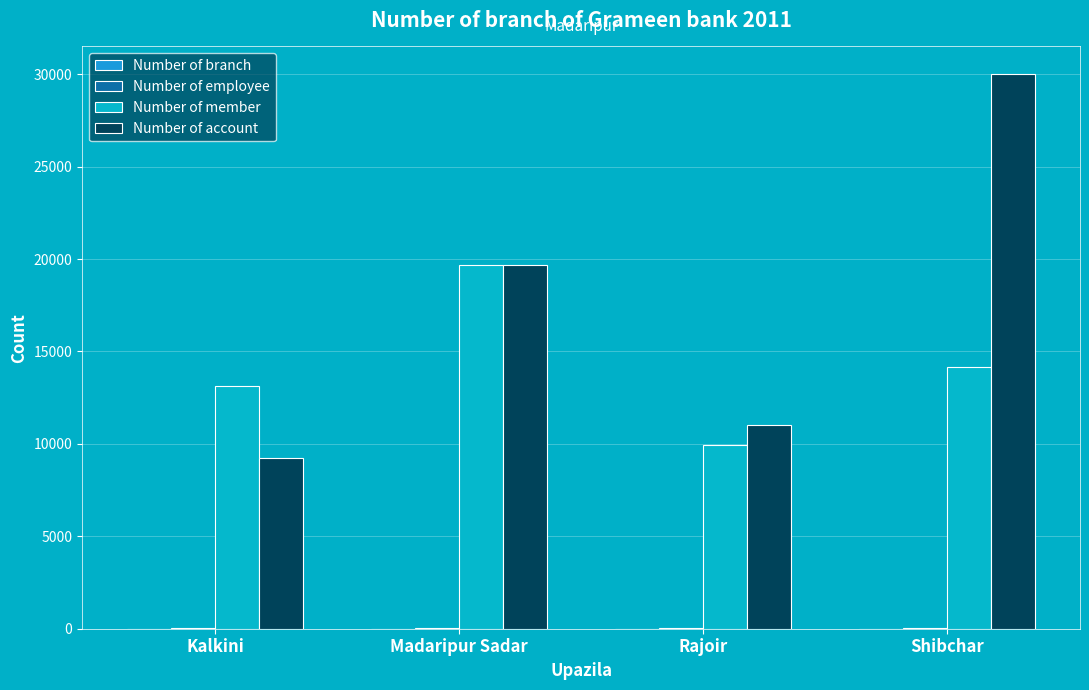

Count the number of categories in the chart.

4